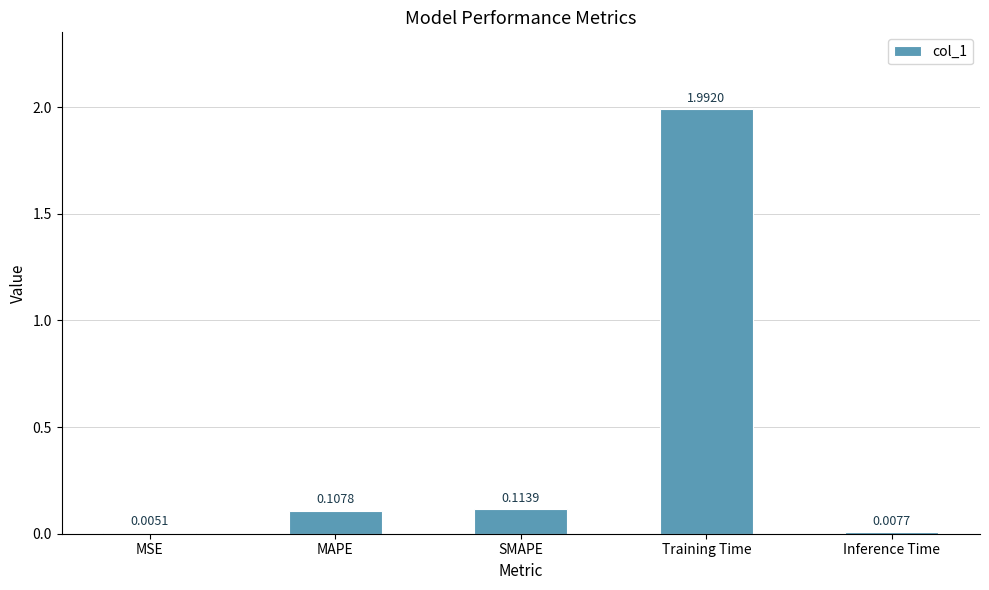

At which category does the chart reach its peak across all series?

Training Time